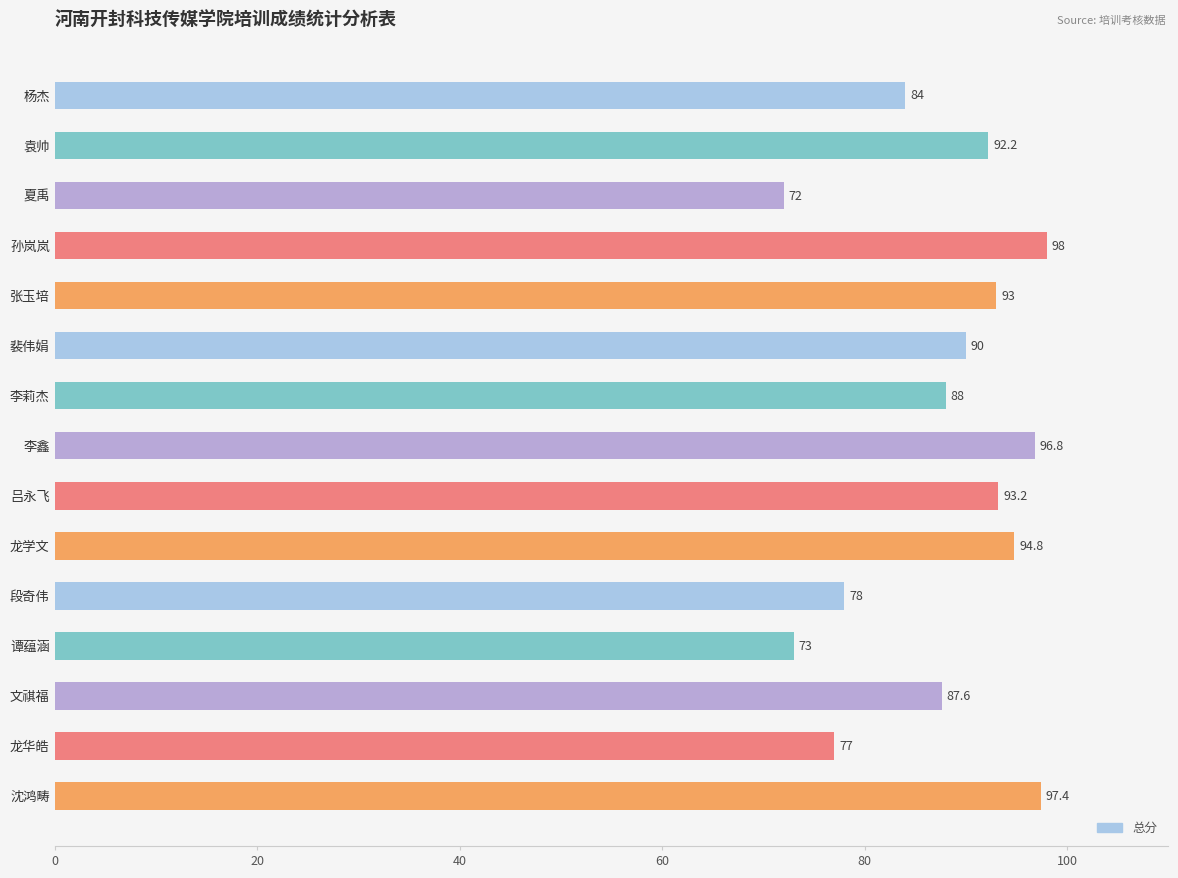

What is the value of the 3rd bar from the top?

72.0